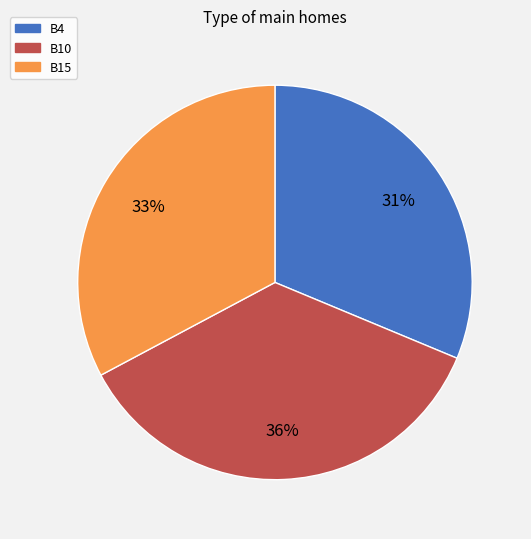

Which category has the smallest portion of the pie?

B4